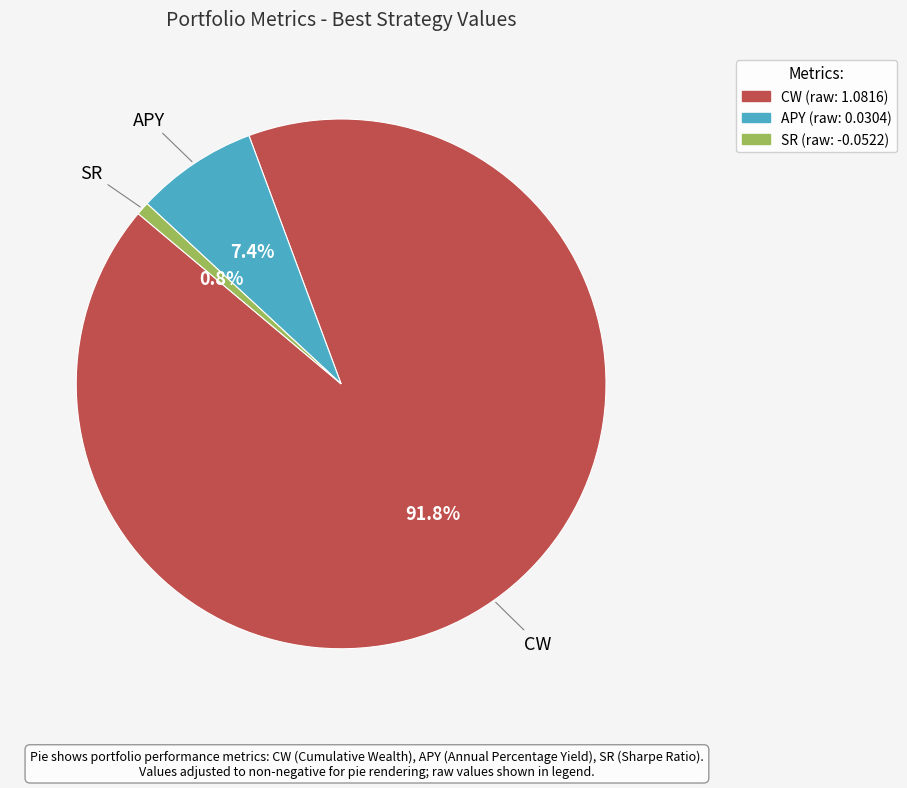

Which category has the smallest portion of the pie?

SR